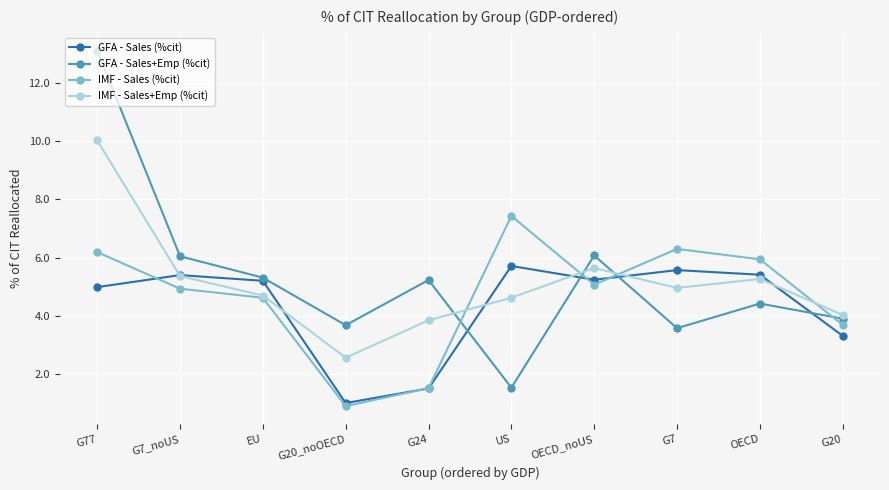

At which category is the sum across all series the highest?

G77